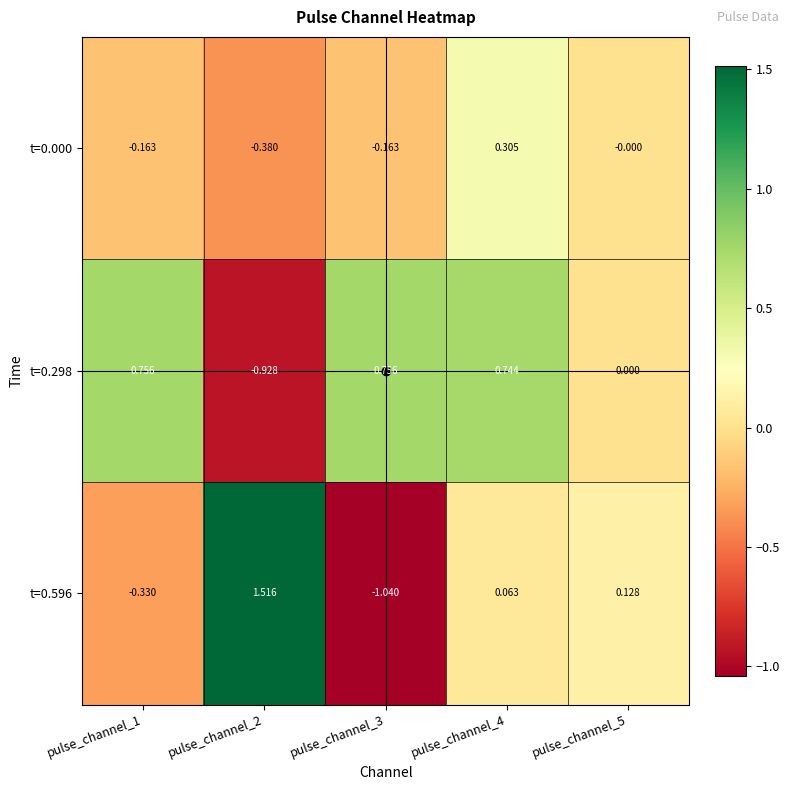

Is the value of t=0.000 at pulse_channel_3 greater than the value of t=0.596 at pulse_channel_3?

Yes